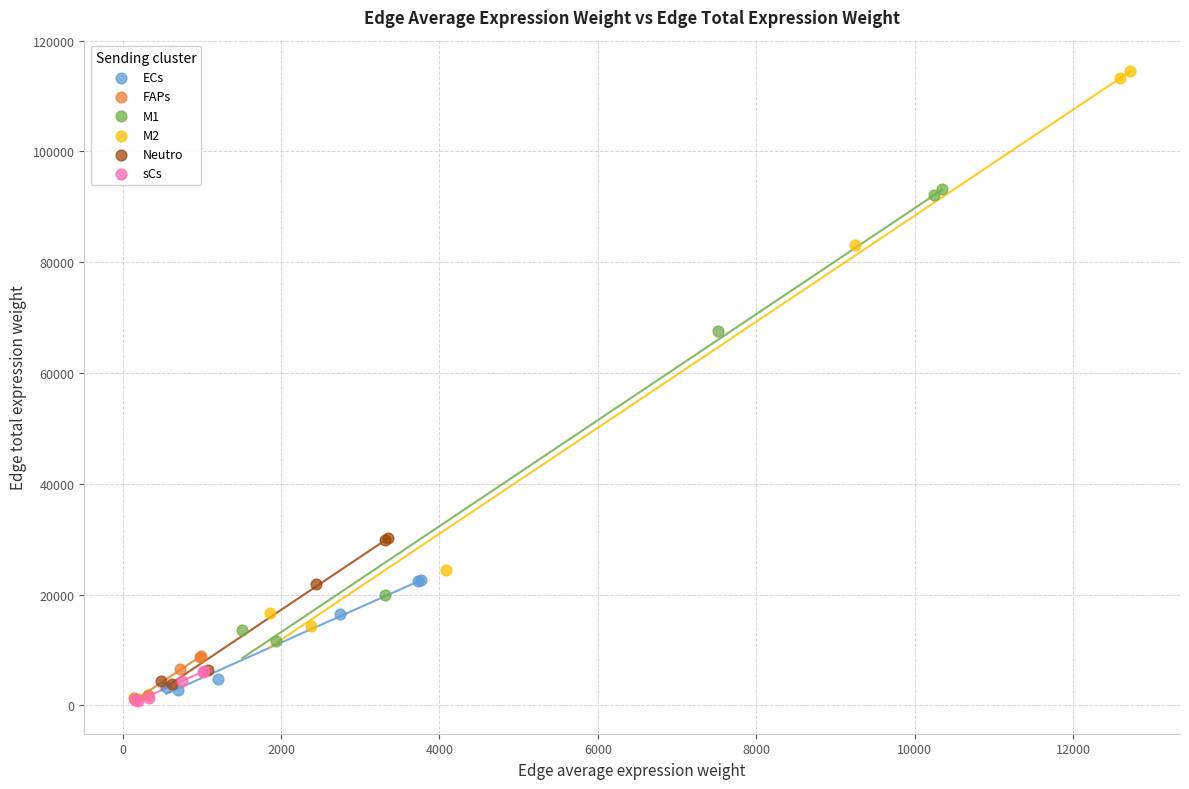

Which series contains the highest Y value?

M2